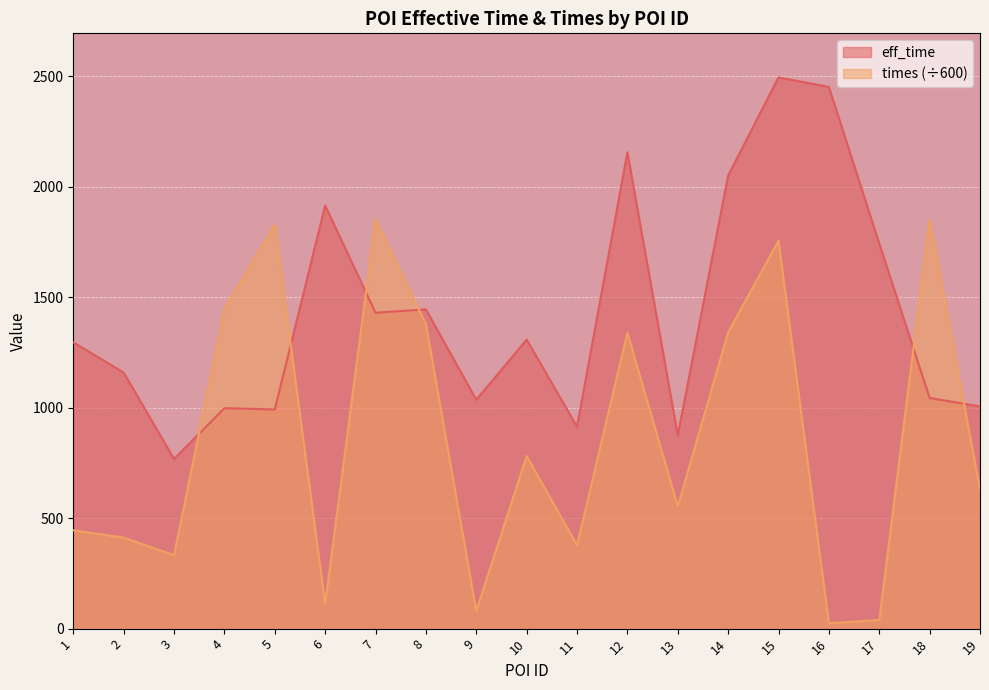

What is the minimum value shown in the chart?

24.7